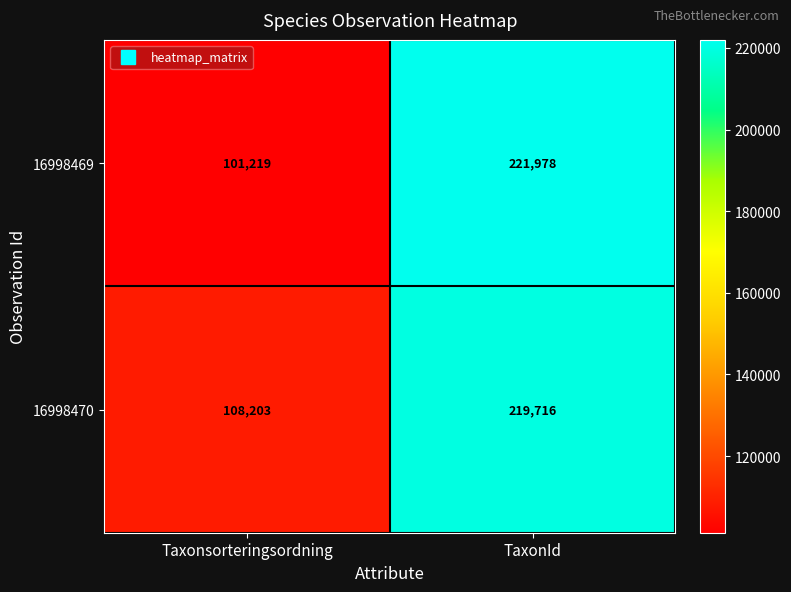

List the series in order of their overall mean, highest first.

16998470, 16998469